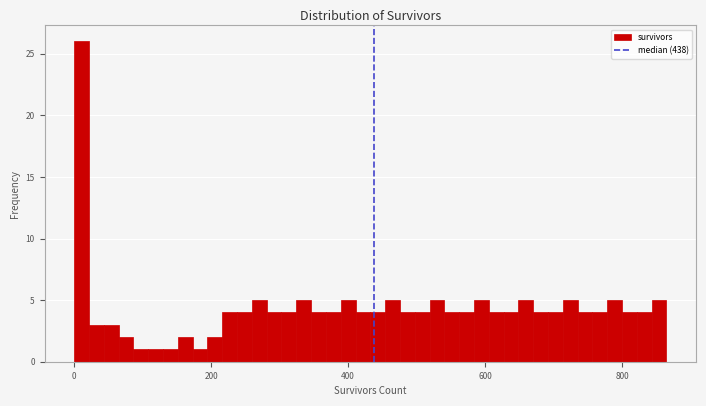

Read against the x-axis, roughly where is the centre of the tallest bar?

20